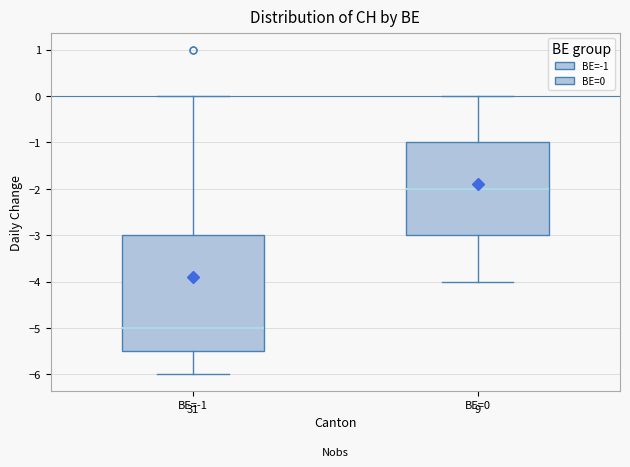

Reading left to right, read every box against the y-axis: the position of its median line, the range the box covers, and the ends of its whiskers. The values are not printed on the chart, so give them approximately, as read against the axis.

BE=-1: median -5.0, box -5.5 to -3.0, whiskers -6.0 to 0.0
BE=0: median -2.0, box -3.0 to -1.0, whiskers -4.0 to 0.0